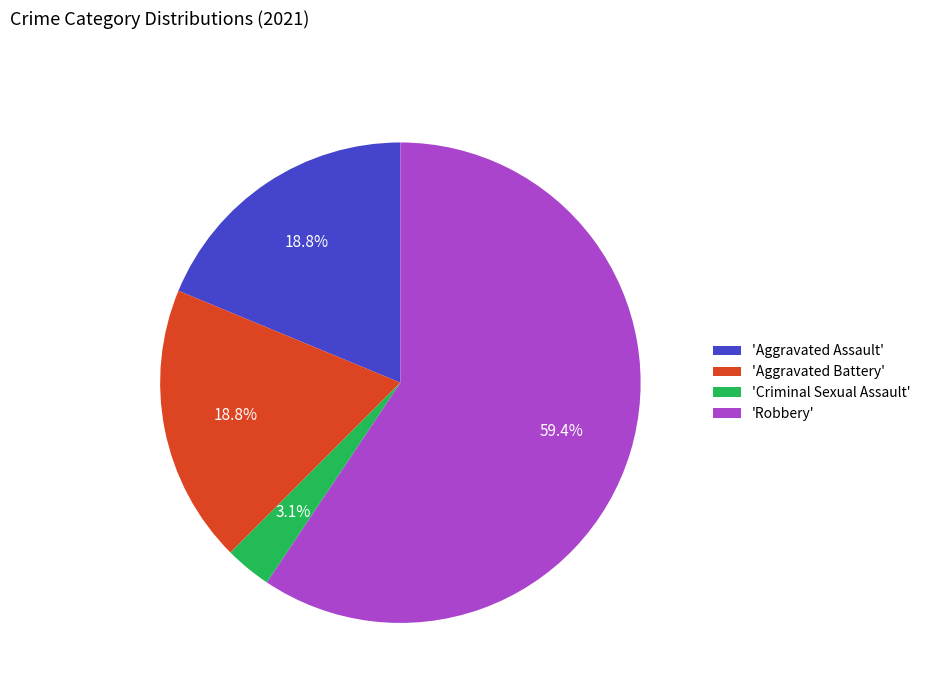

How many slices are in this pie chart?

4